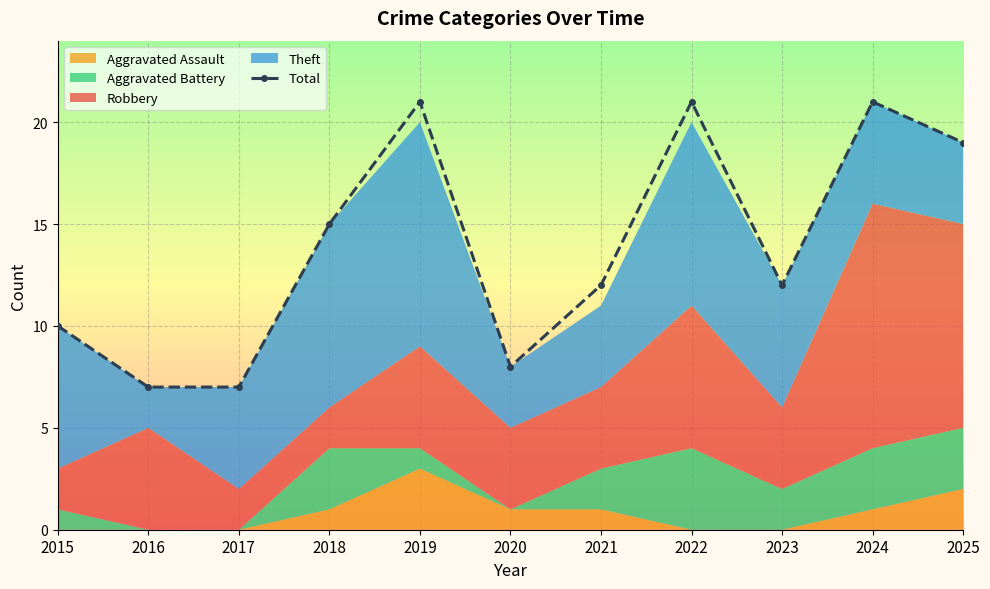

What is the change in value from 2019 to 2023?

-9